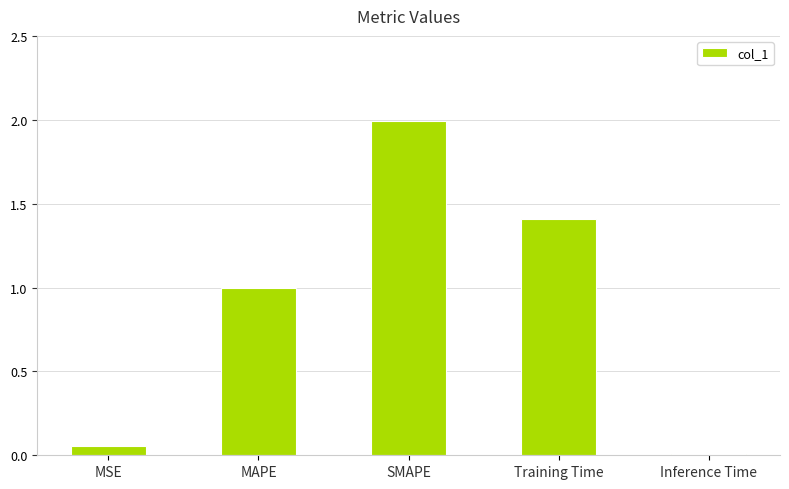

Which has a higher value, SMAPE or MAPE?

SMAPE